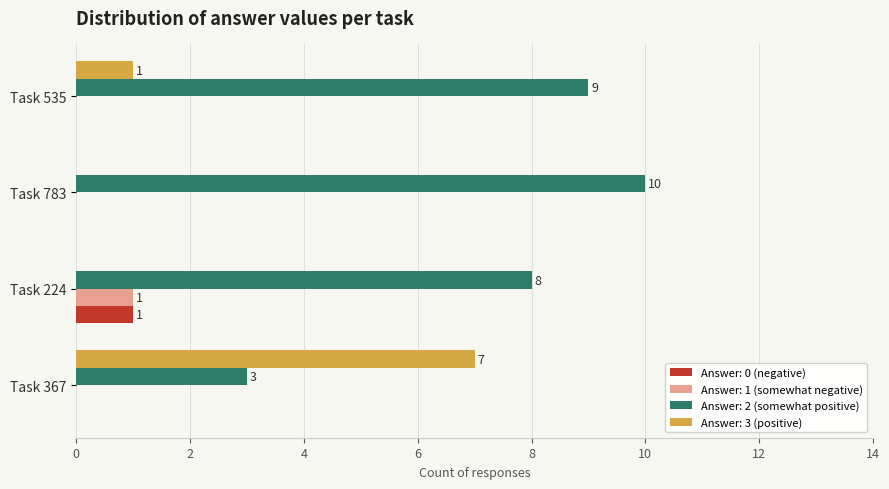

The Answer: 2 (somewhat positive) series shows 8 at Task 224. True or false?

True